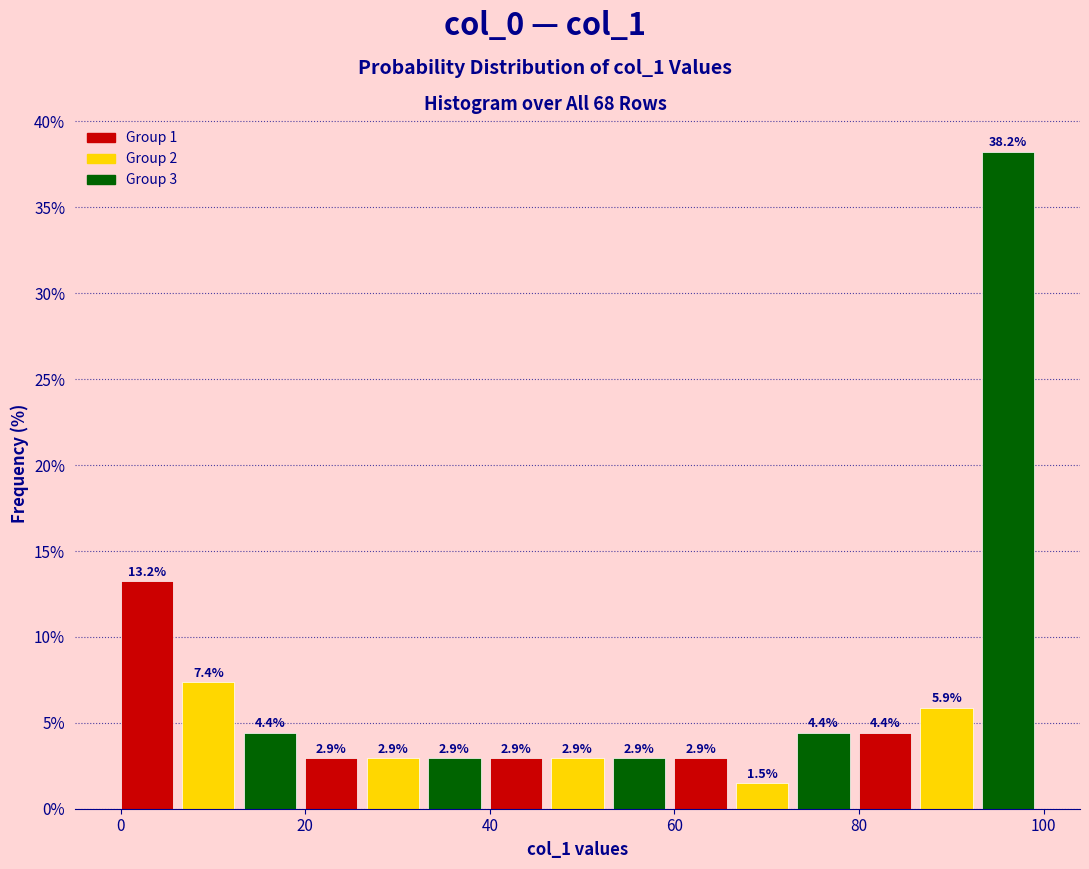

Read against the x-axis, roughly where is the centre of the tallest bar?

96